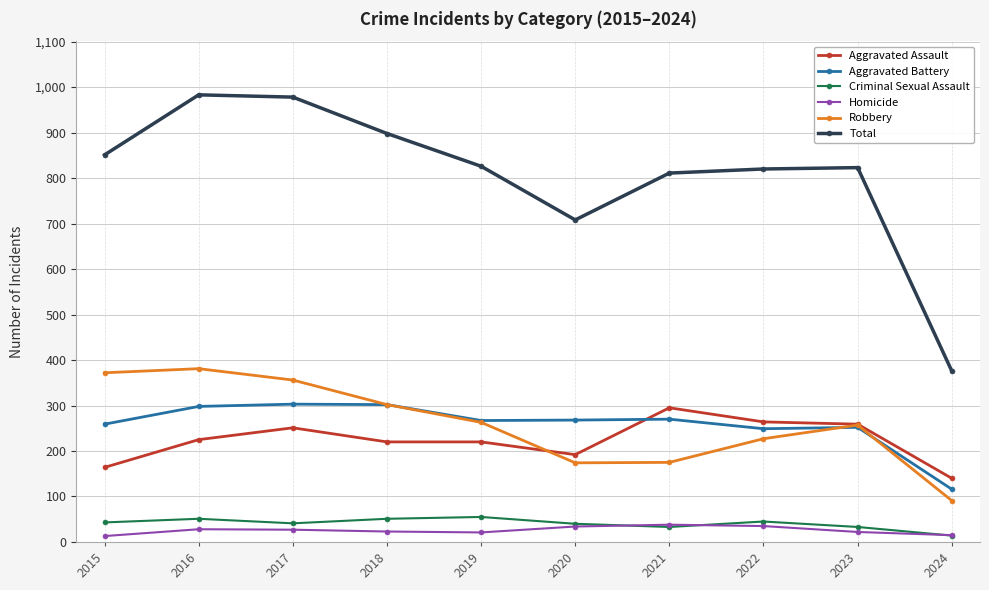

True or false: Robbery and Total cross at least once.

False